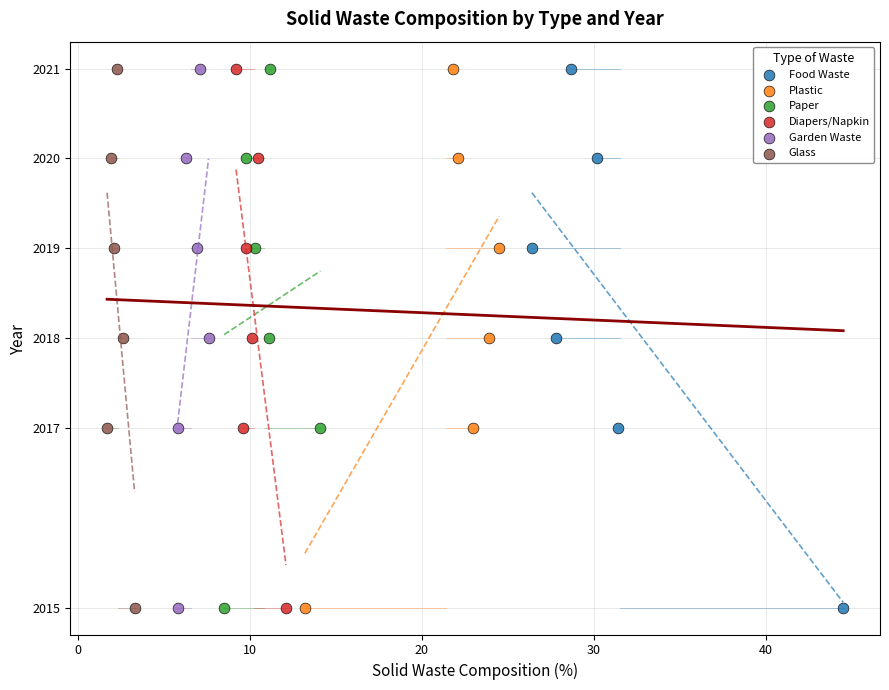

What are all the series names shown in the legend?

Food Waste, Plastic, Paper, Diapers/Napkin, Garden Waste, Glass